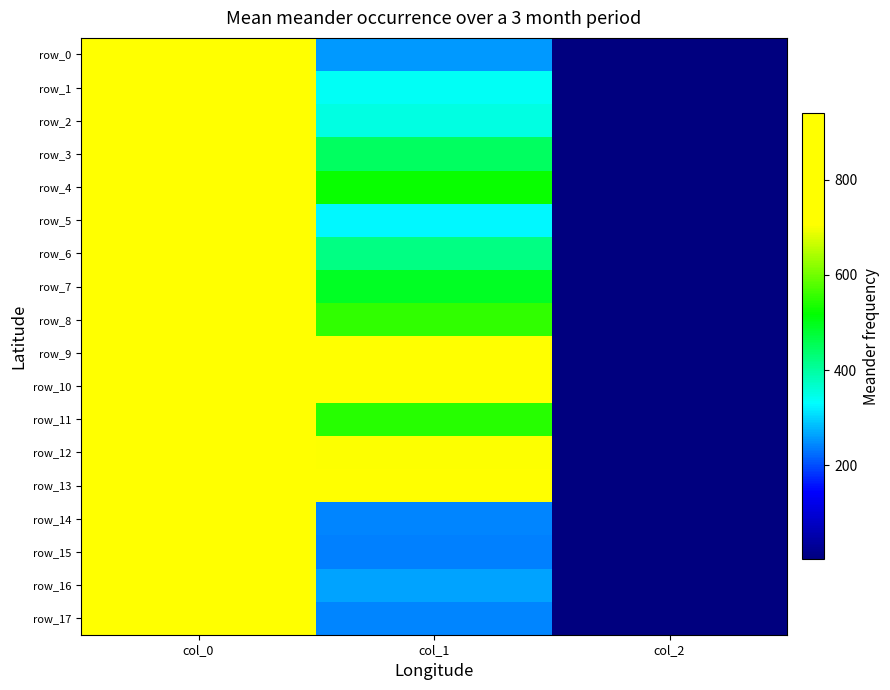

Is it true that row_3 equals 750.0 at col_0?

True